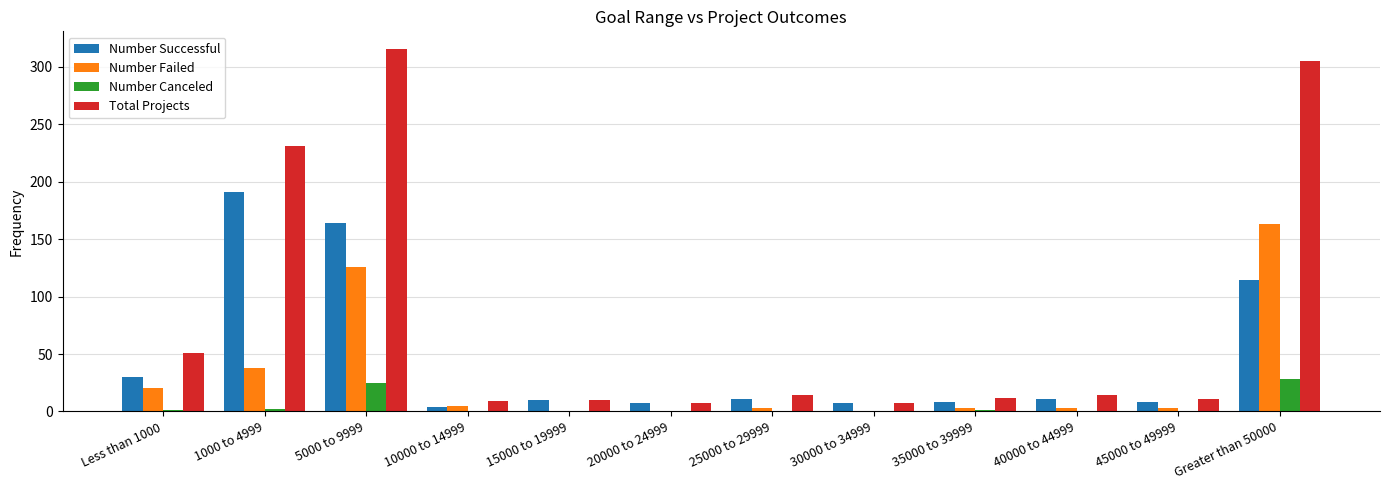

True or false: Number Successful has a value of 8 at 45000 to 49999.

True